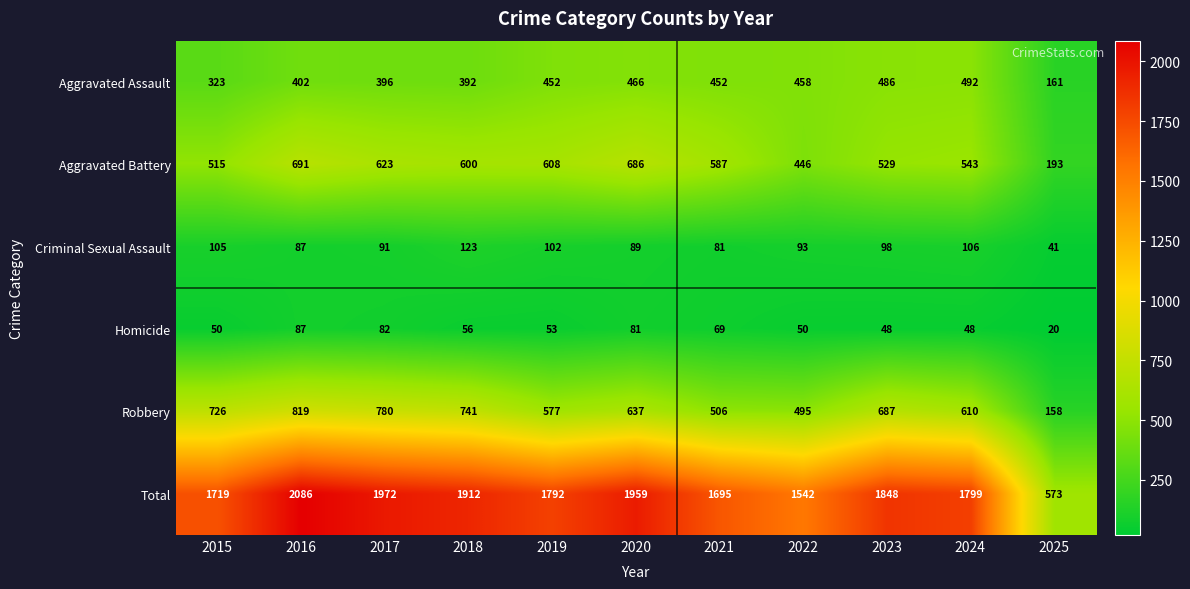

Rank the series by their maximum value, from highest to lowest.

Total, Robbery, Aggravated Battery, Aggravated Assault, Criminal Sexual Assault, Homicide